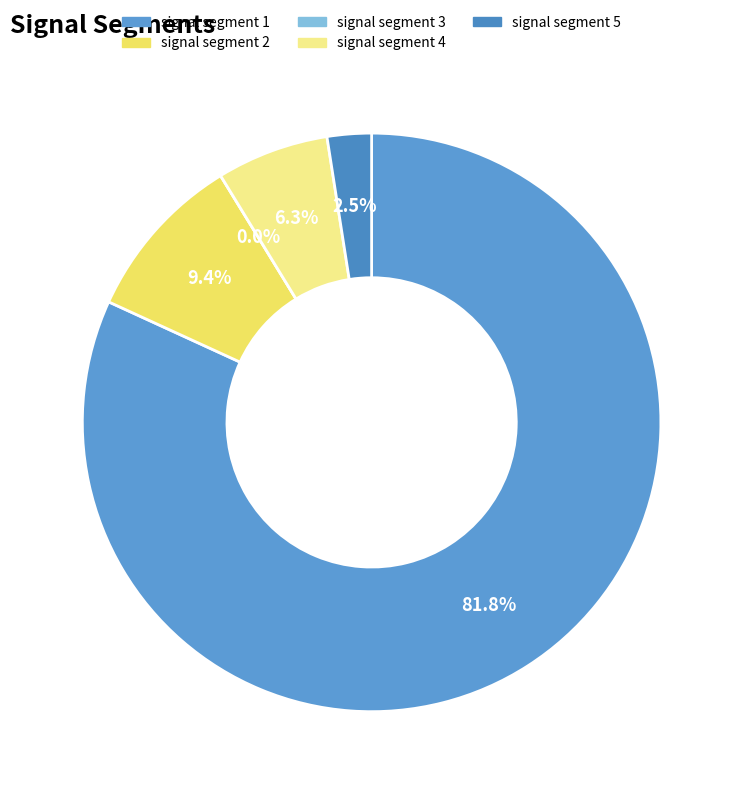

What portion of the pie excludes signal segment 3?

100.0%